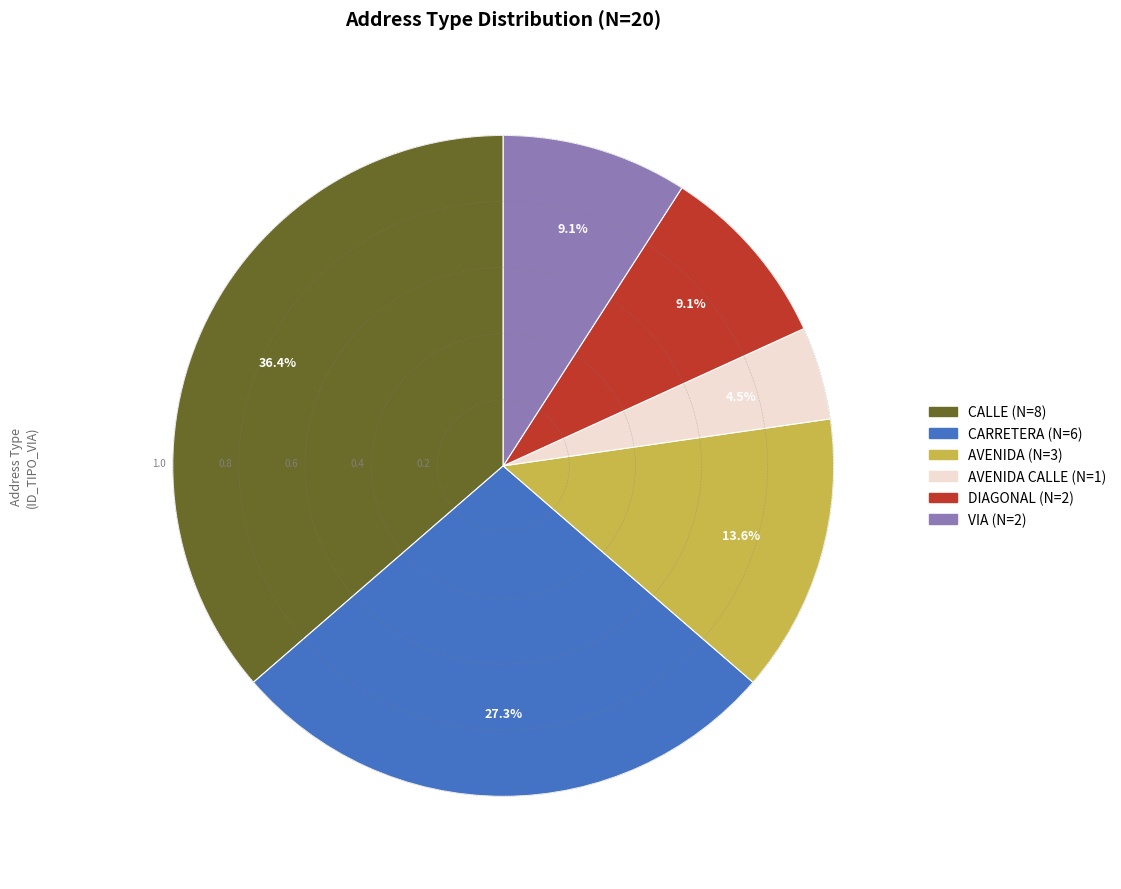

Which has a higher value, AVENIDA (N=3) or AVENIDA CALLE (N=1)?

AVENIDA (N=3)